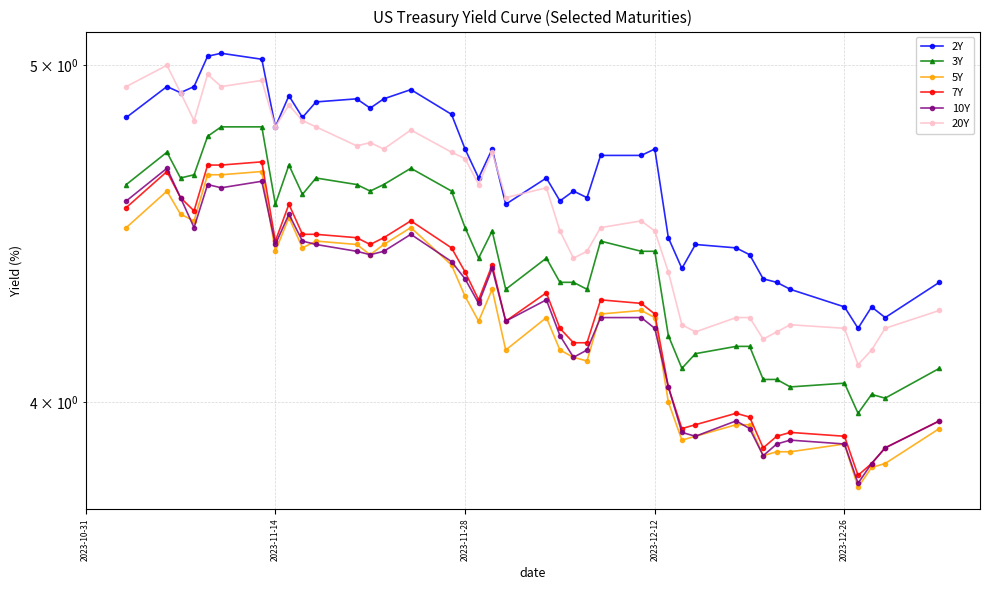

Rank the series by their maximum value, from lowest to highest.

5Y, 10Y, 7Y, 3Y, 20Y, 2Y